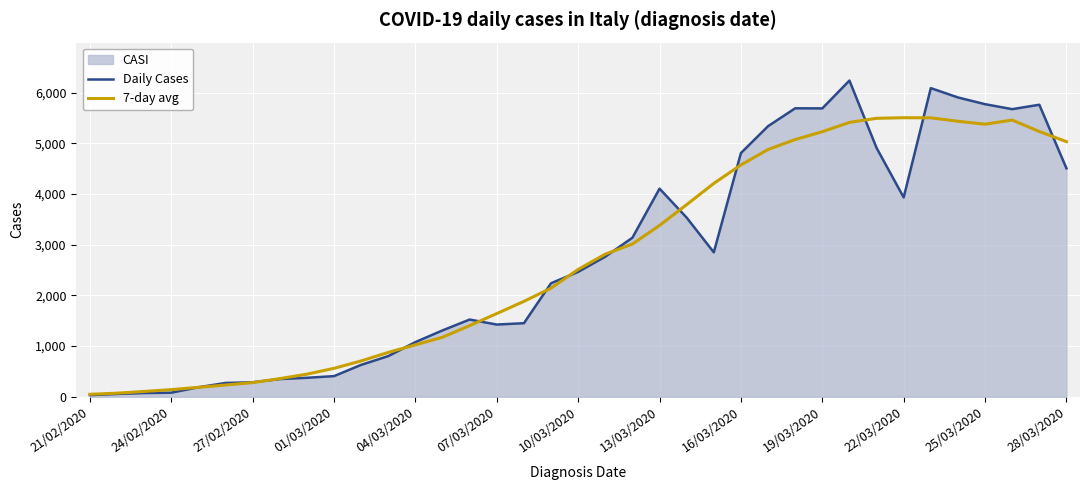

How many categories are shown in the chart?

37